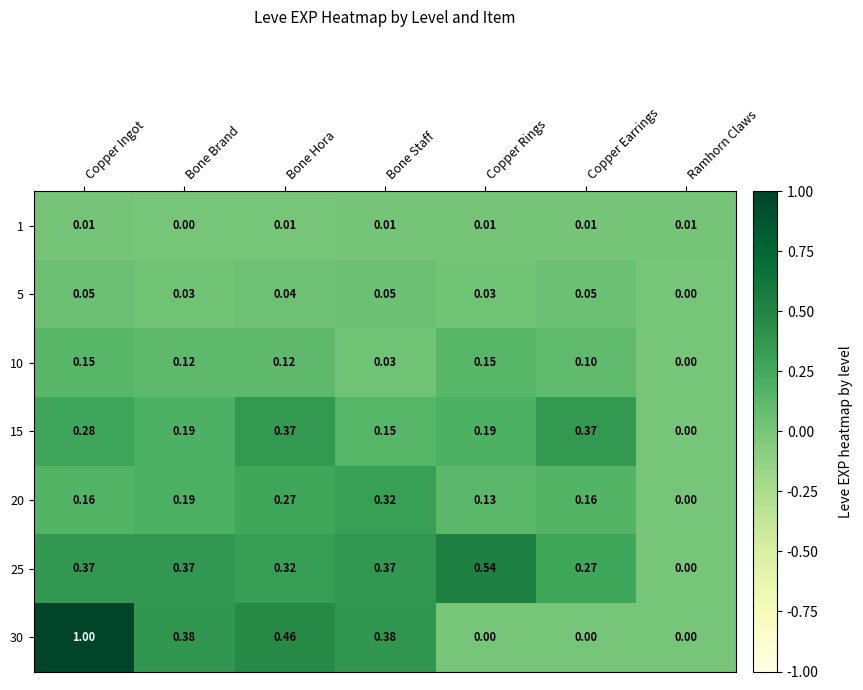

Which series has the largest total across all categories?

25